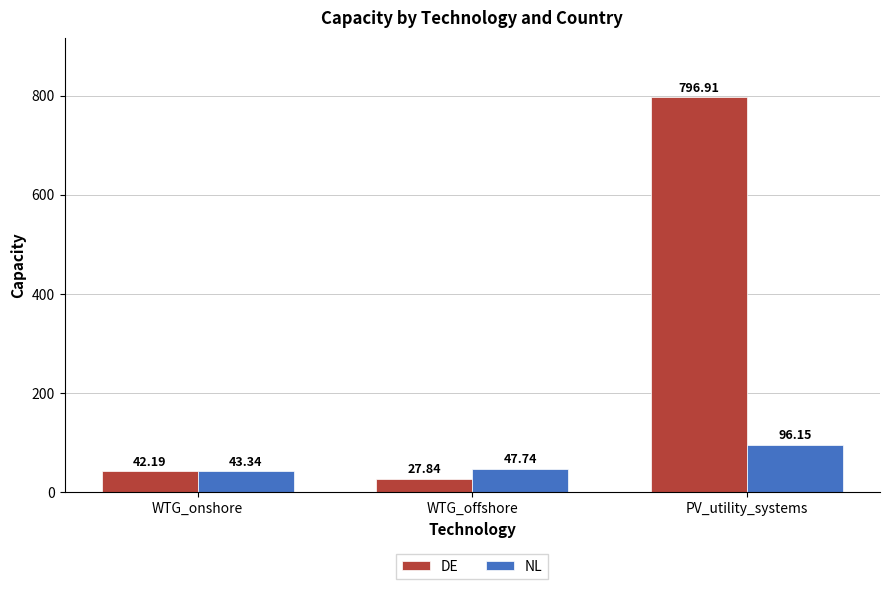

What are all the series names shown in the legend?

DE, NL